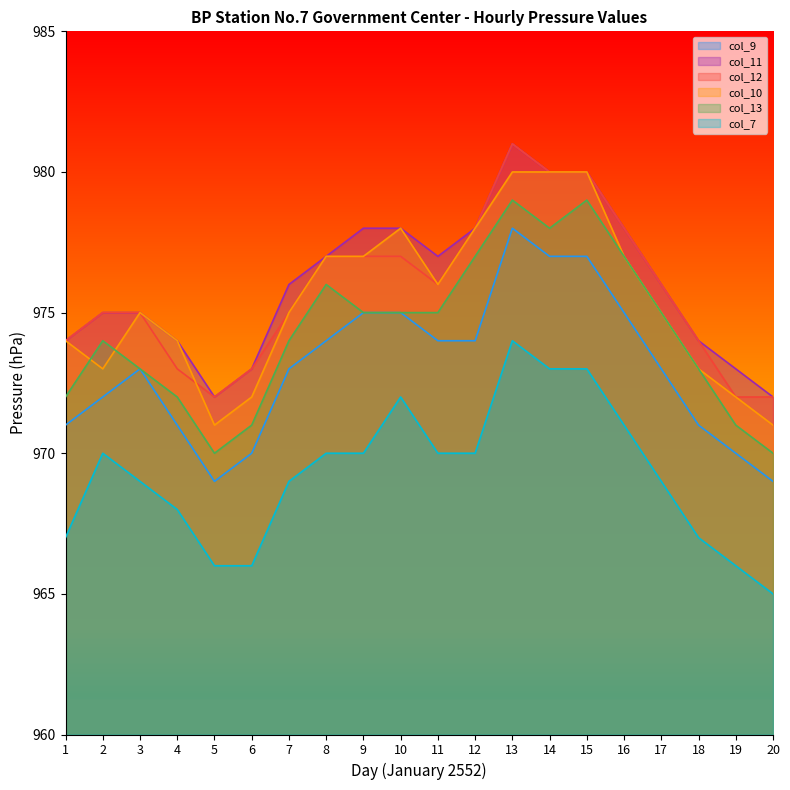

What is the value of the col_7 point at the 11th from the left?

970